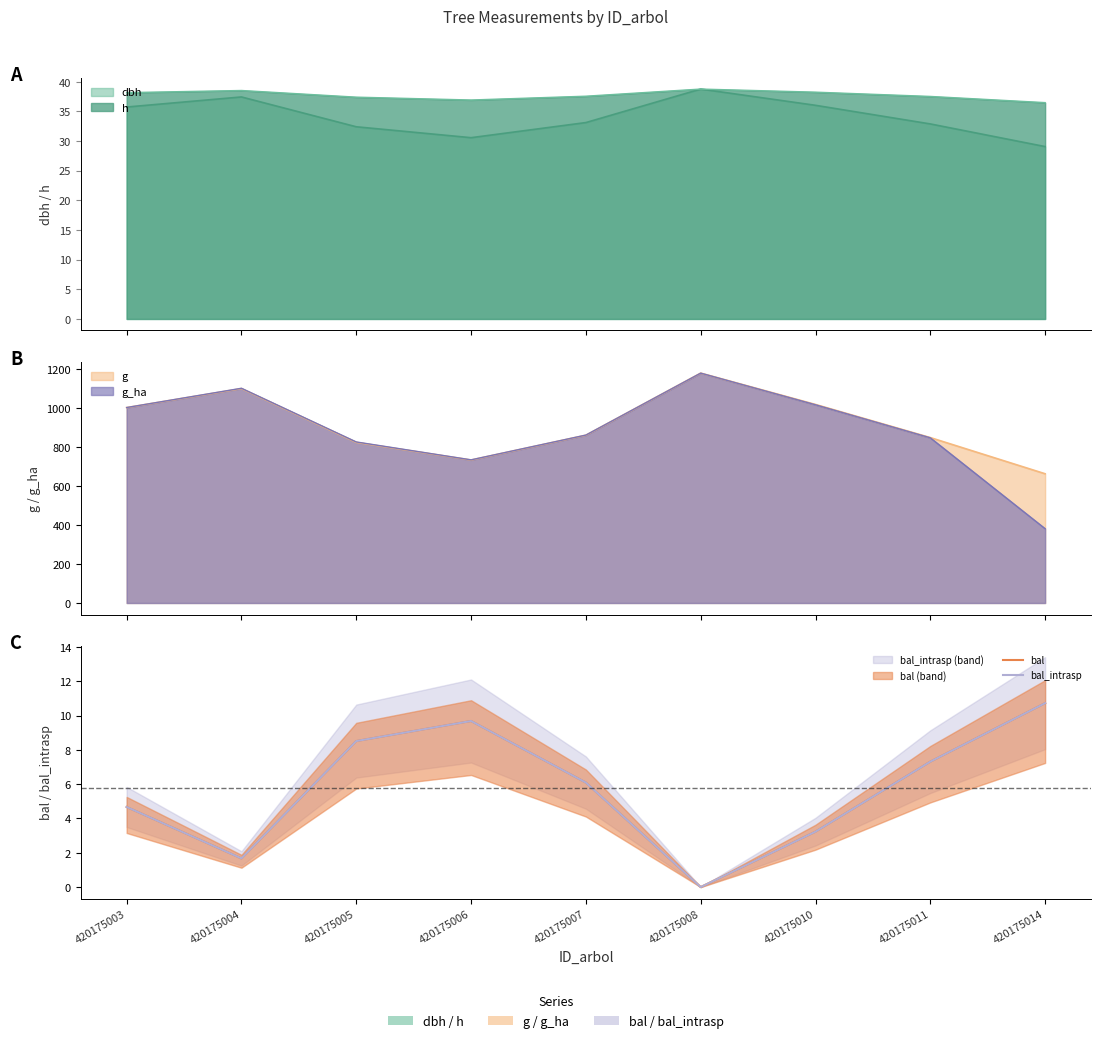

At how many categories does at least one series exceed 4?

6